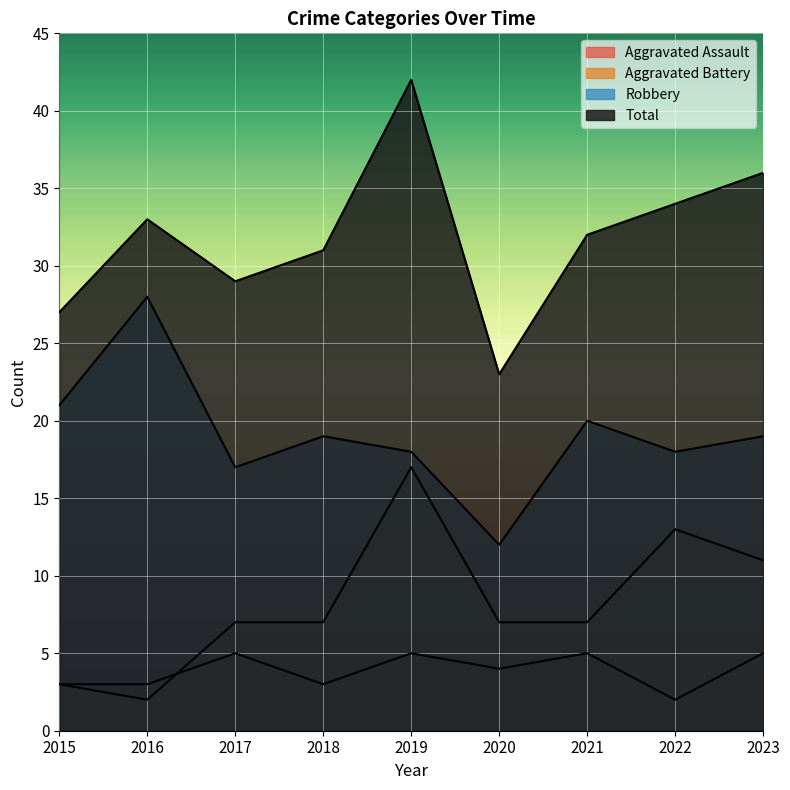

How many interior local valleys does the Aggravated Battery series have?

1